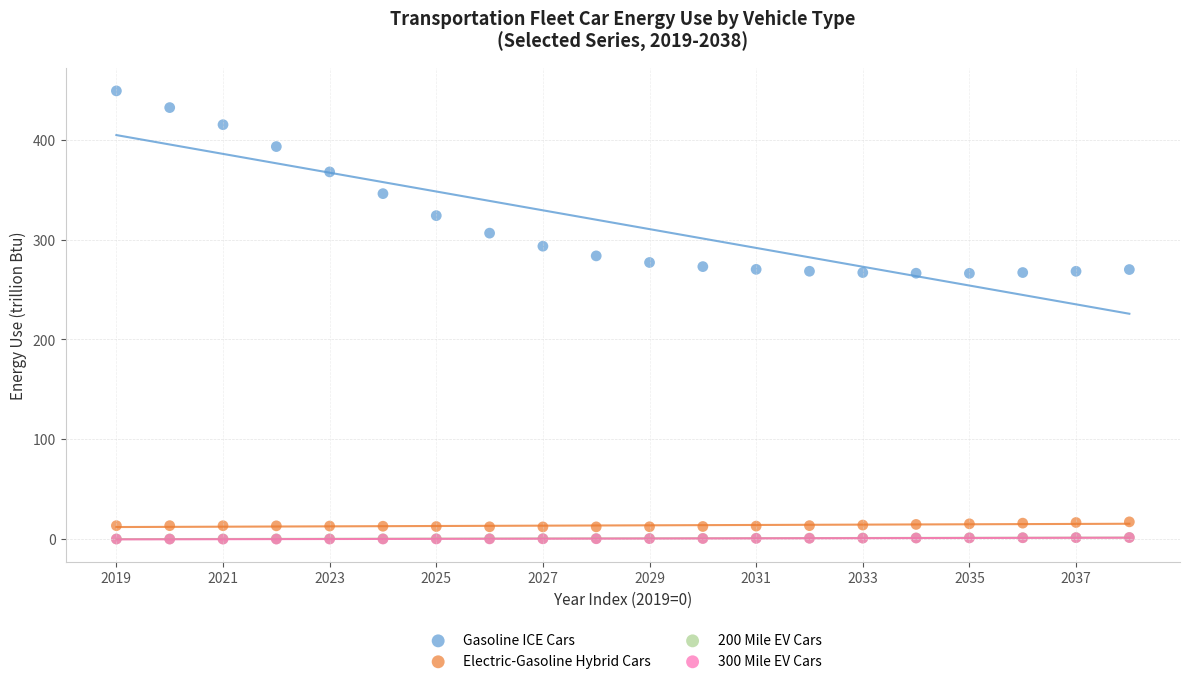

What are all the series names shown in the legend?

Gasoline ICE Cars, Electric-Gasoline Hybrid Cars, 200 Mile EV Cars, 300 Mile EV Cars